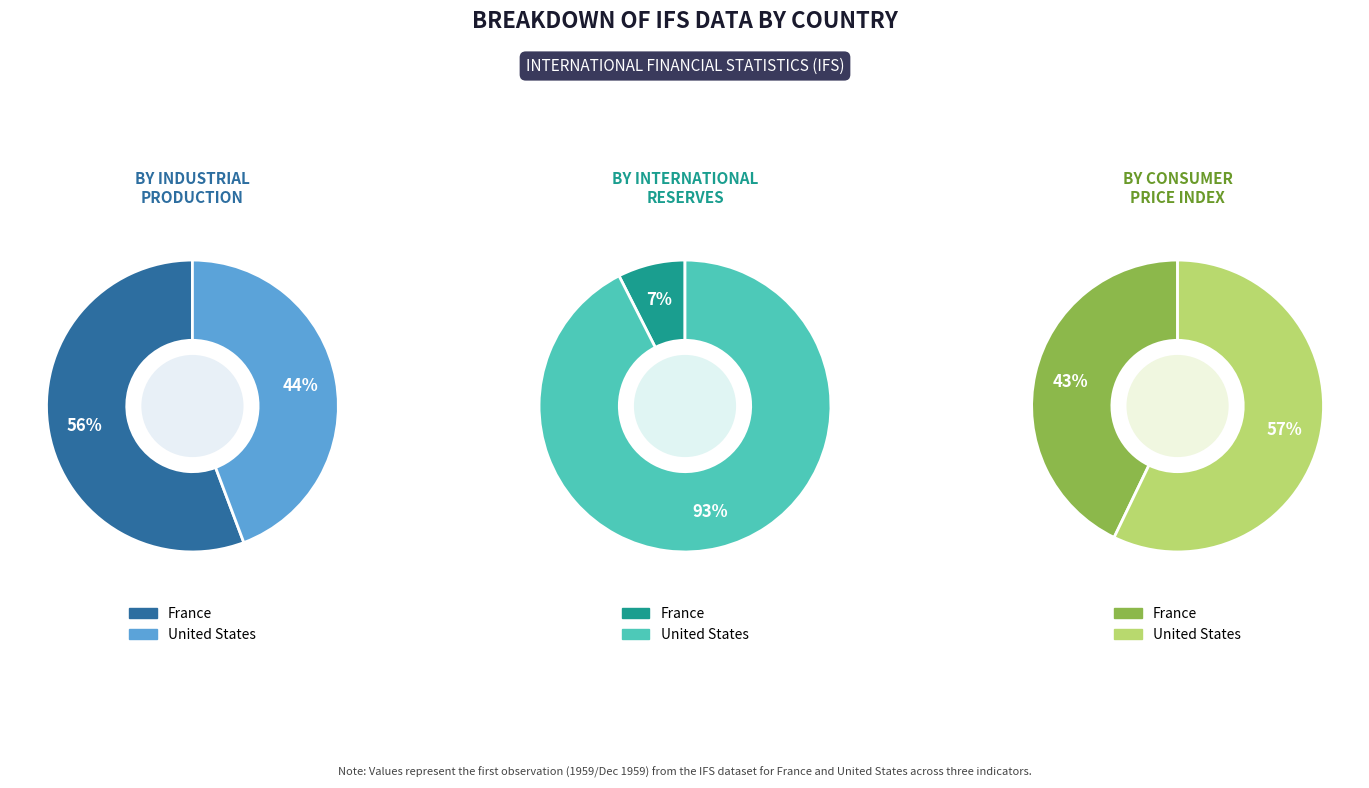

True or false: France accounts for 29% of the total.

False